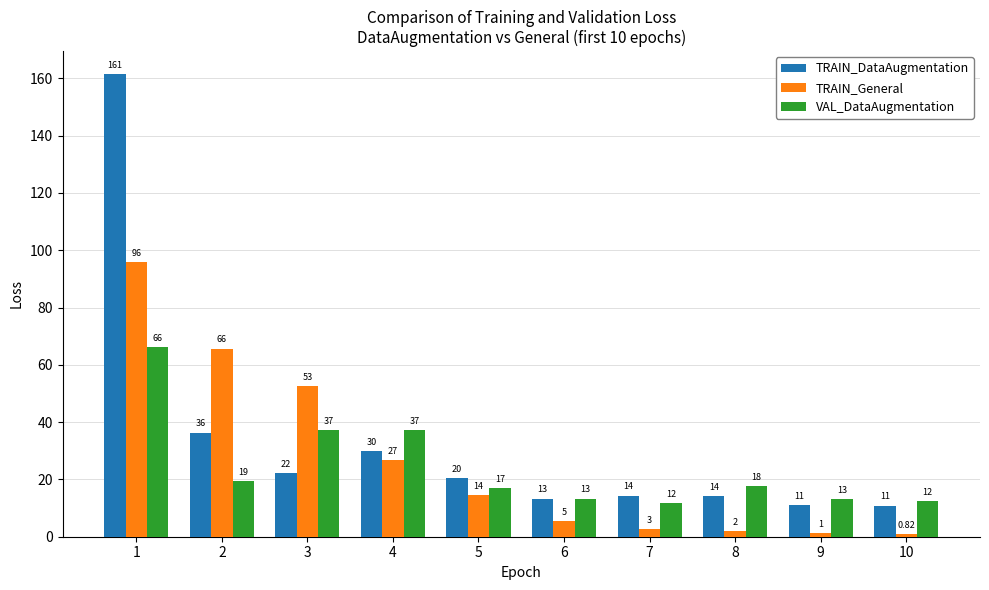

Is the value of TRAIN_DataAugmentation at 5 greater than the value of VAL_DataAugmentation at 2?

Yes